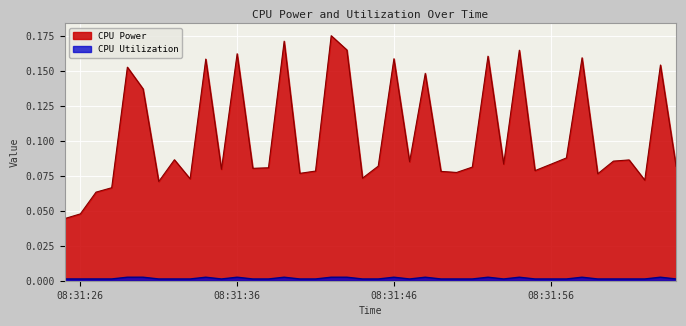

How many lines are shown in the chart?

2